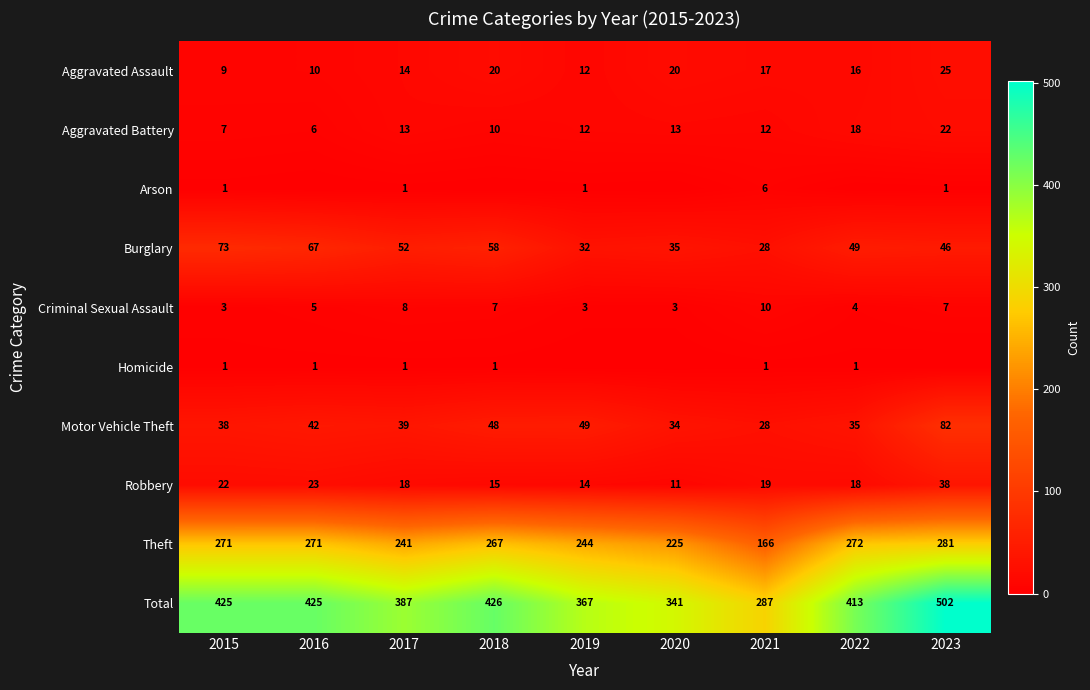

What is the maximum value for Total?

502